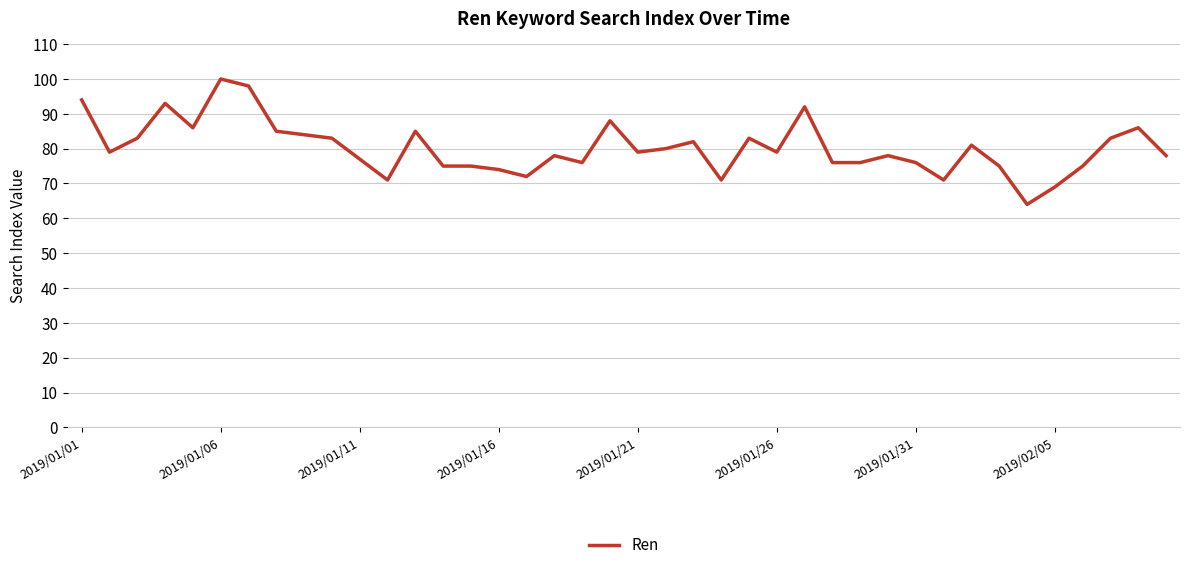

What is the maximum value shown in the chart?

100